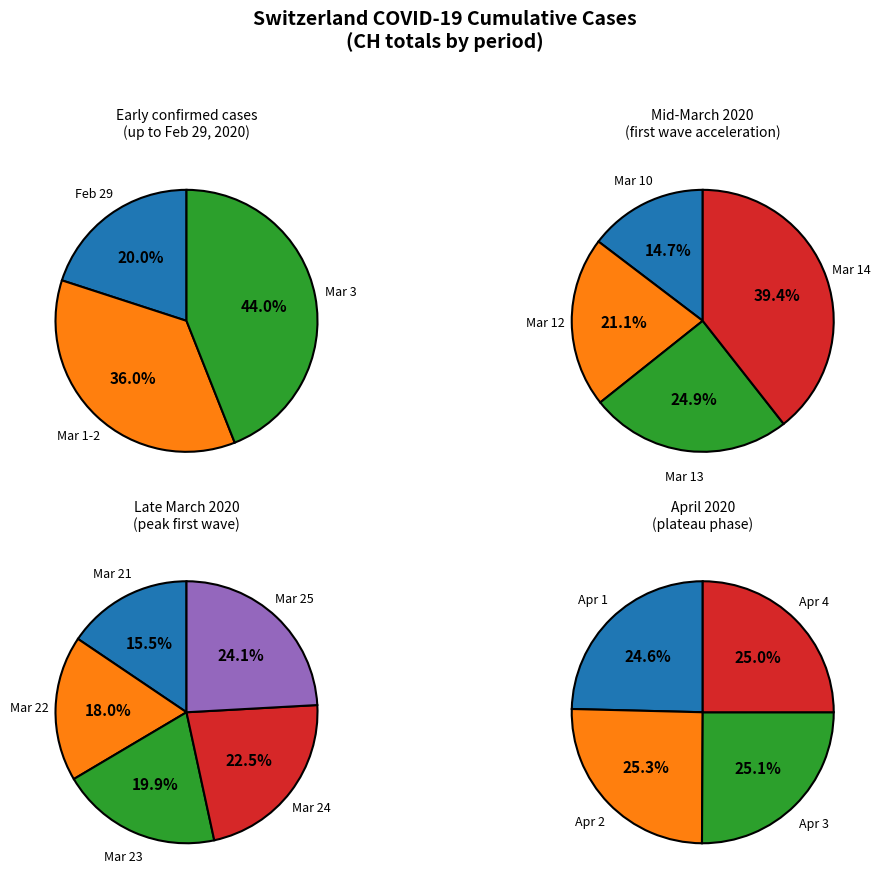

Is there a majority slice in this chart?

No